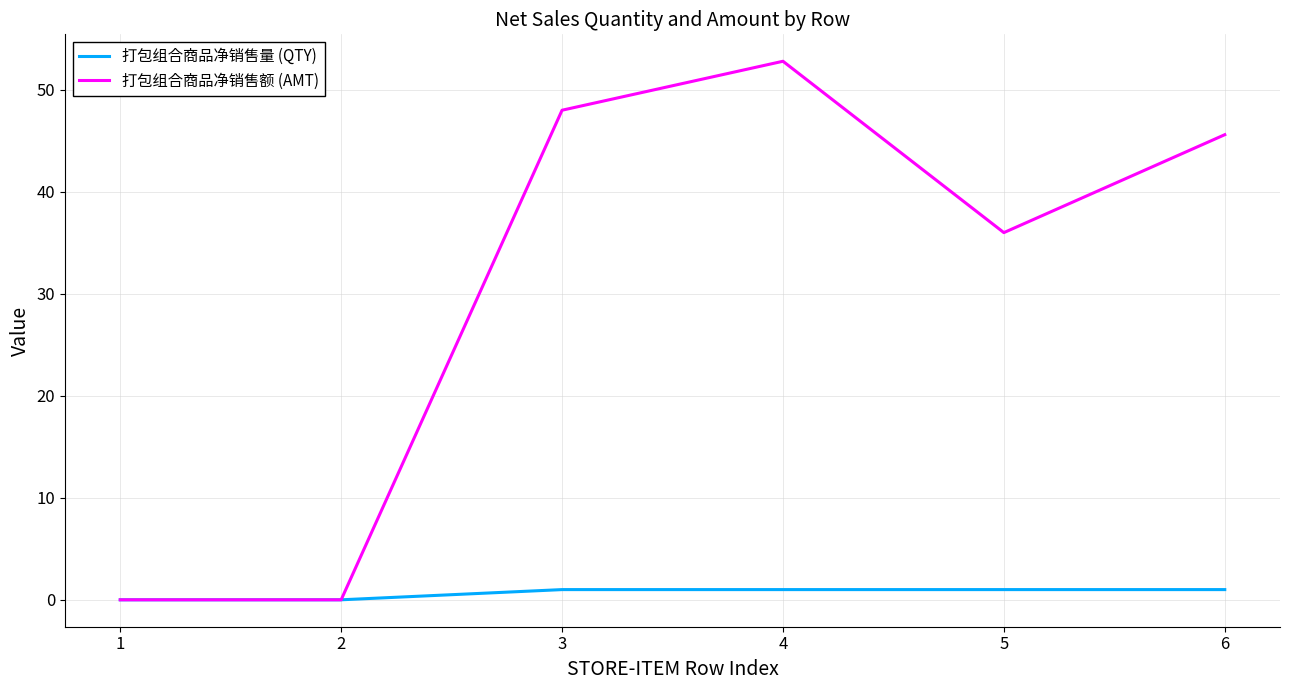

Rank the series at 4 from lowest to highest value.

打包组合商品净销售量 (QTY), 打包组合商品净销售额 (AMT)